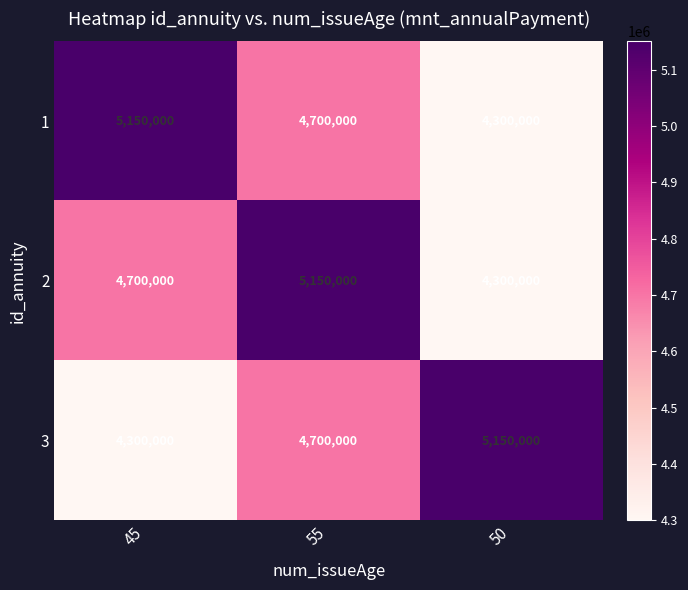

What is the spread (max minus min) of values at 50?

850000